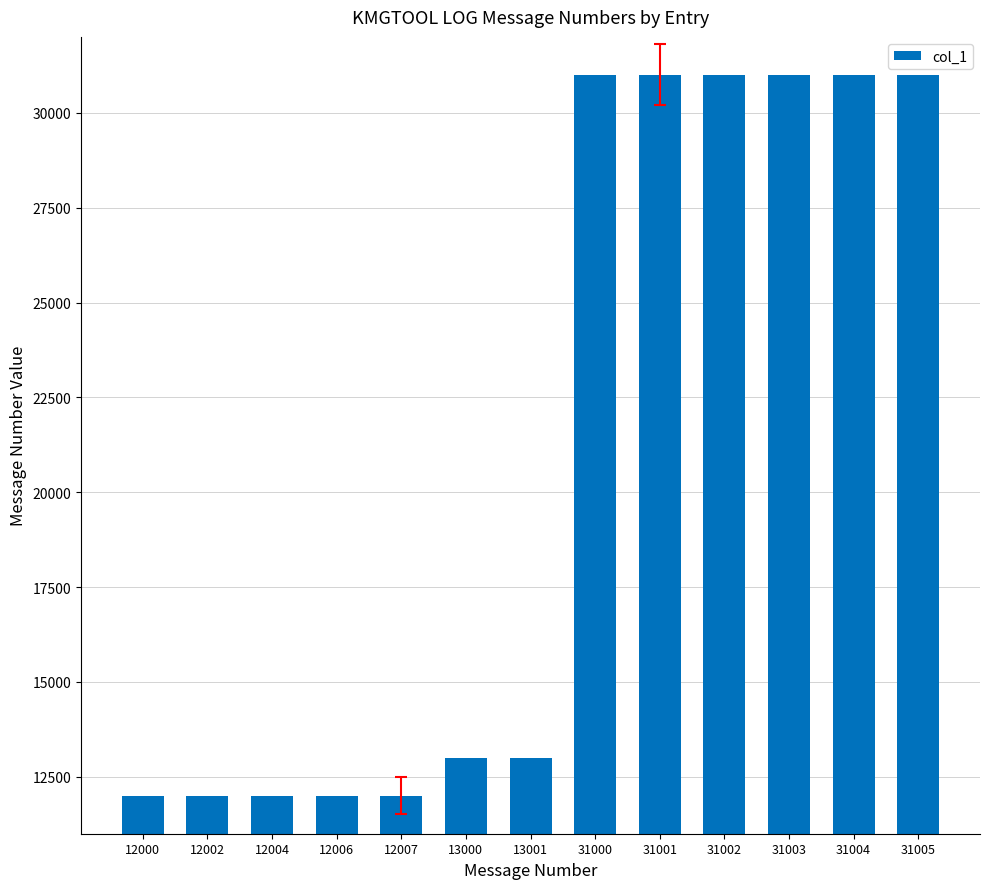

The value at 31000 is 31000. True or false?

True